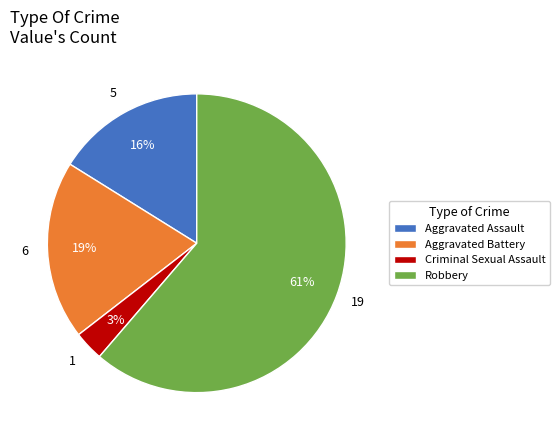

Combined, do Criminal Sexual Assault and Robbery account for over 50%?

Yes